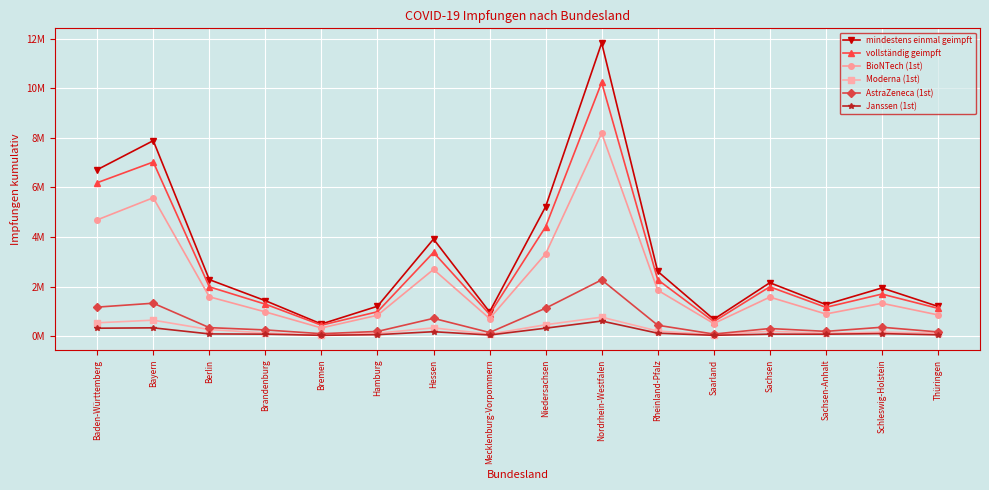

Which series changed the most between Mecklenburg-Vorpommern and Saarland?

mindestens einmal geimpft